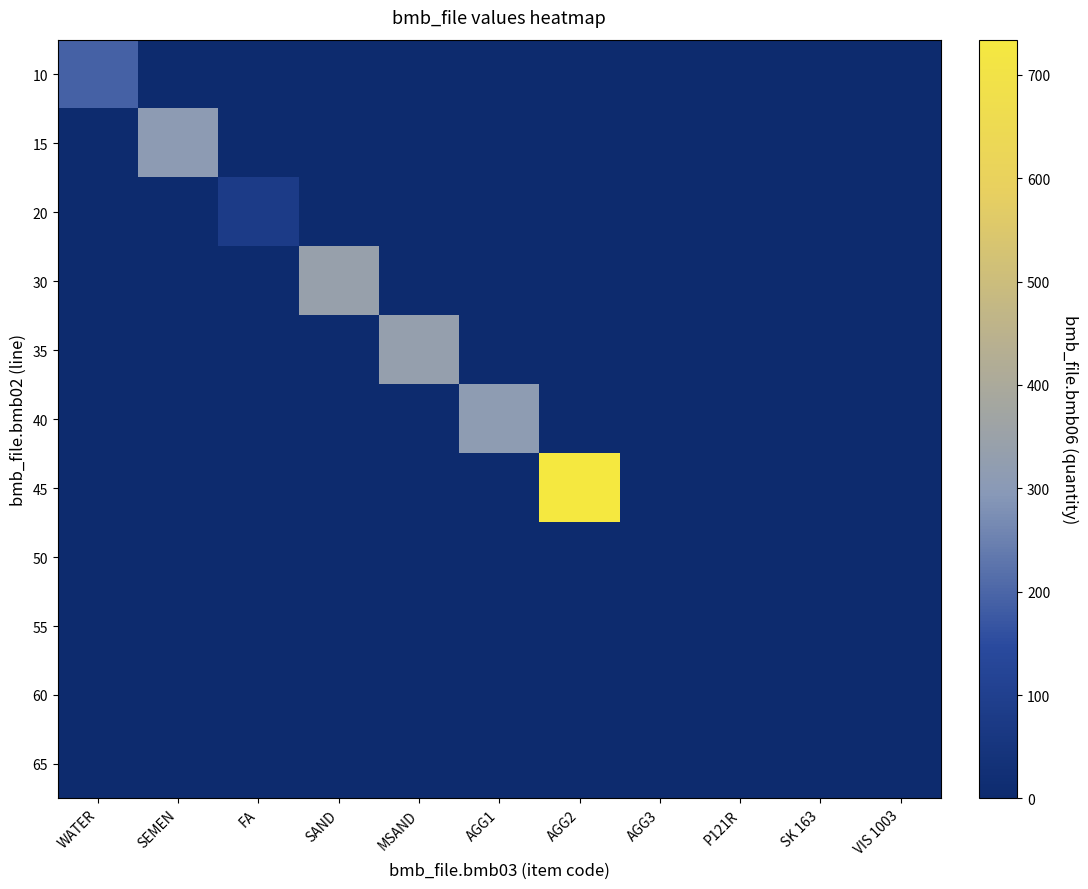

Rank the series at SAND from lowest to highest value.

10, 15, 20, 35, 40, 45, 50, 55, 60, 65, 30